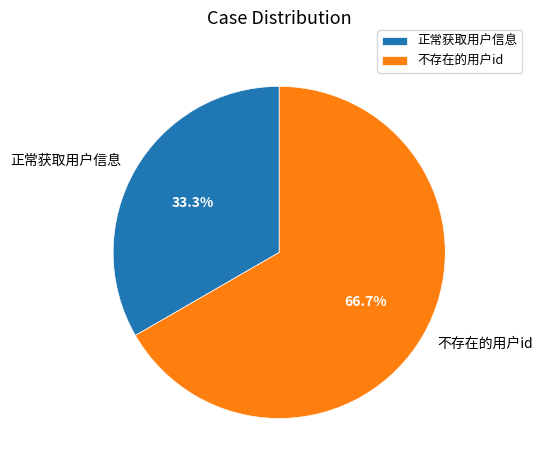

What is the majority slice?

不存在的用户id